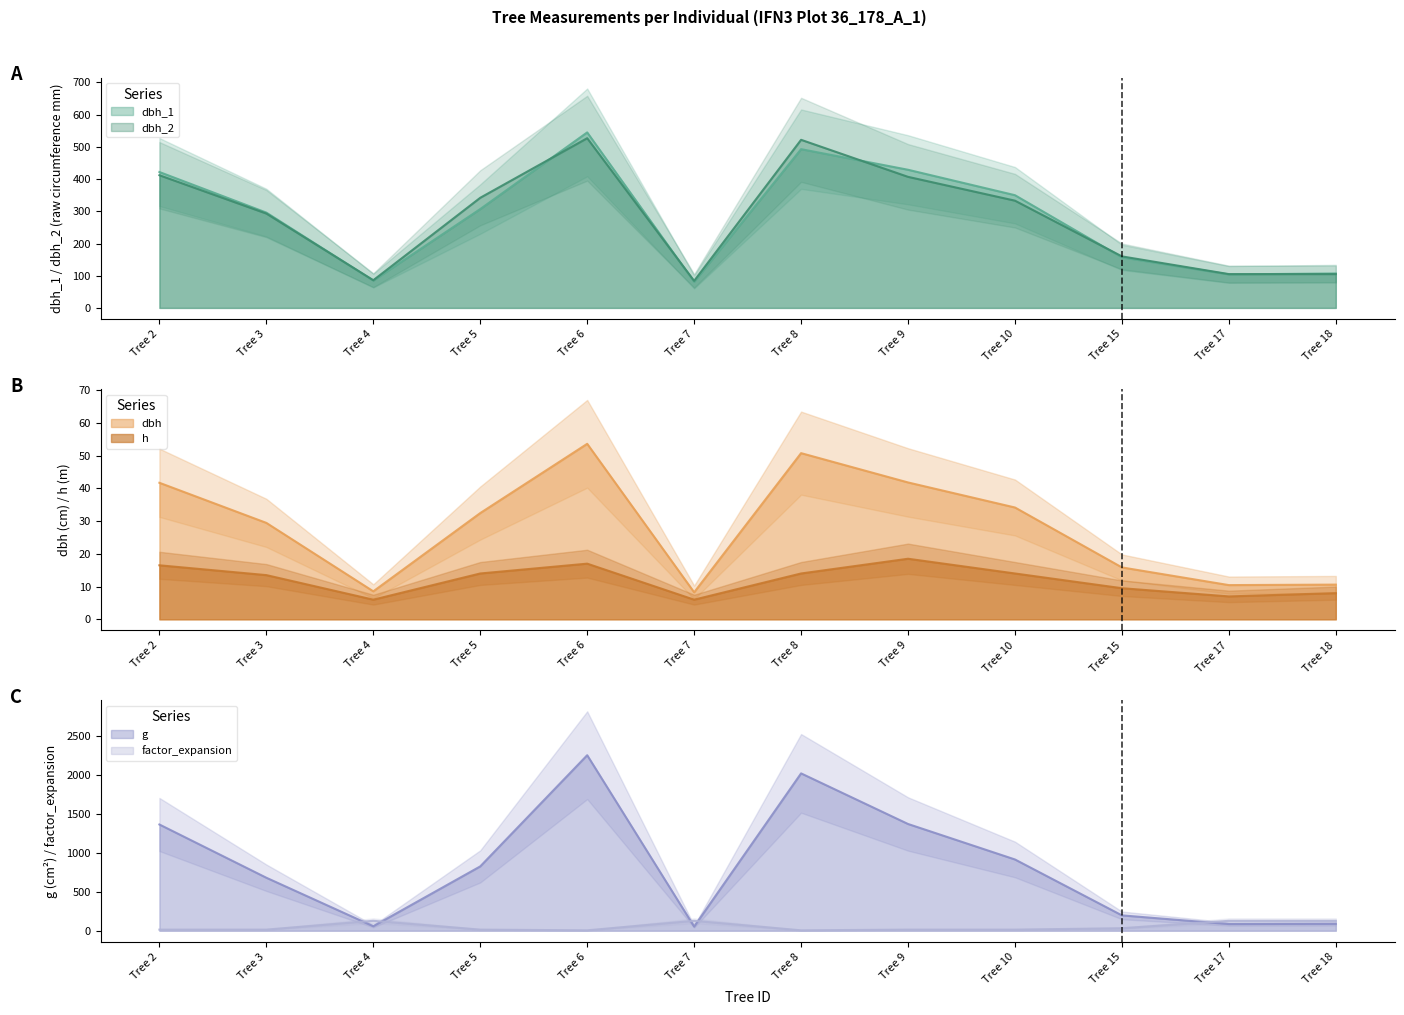

True or false: dbh_1 has a value of 81.0 at Tree 7.

True